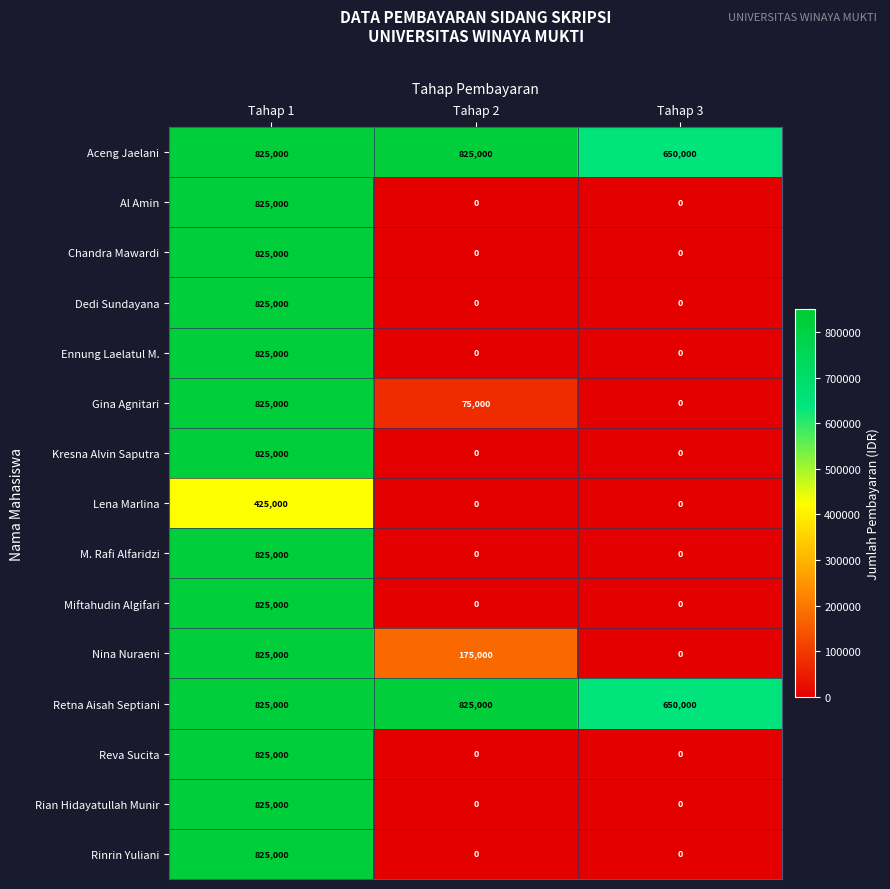

What is the sum of all Kresna Alvin Saputra values?

825000